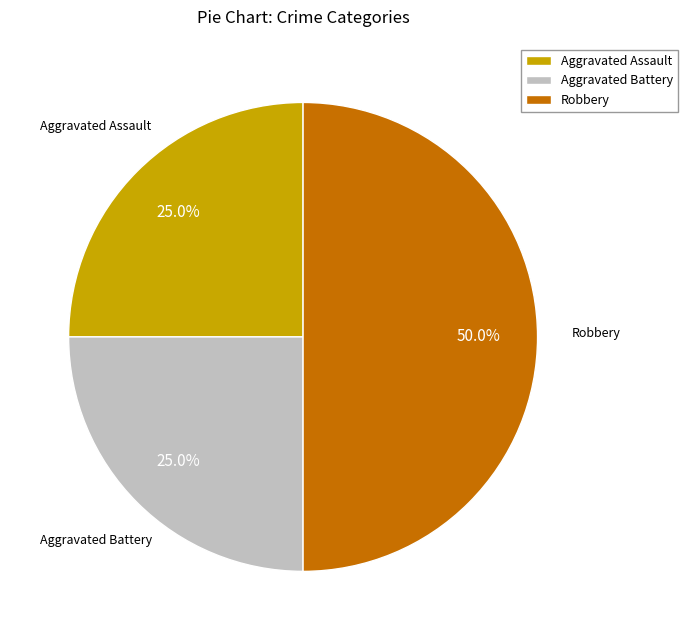

What percentage is the Aggravated Assault slice, to the nearest percent?

25%